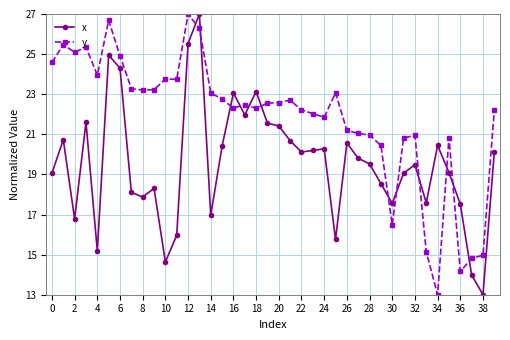

What is the value of the x point at the 23rd from the left?

20.1